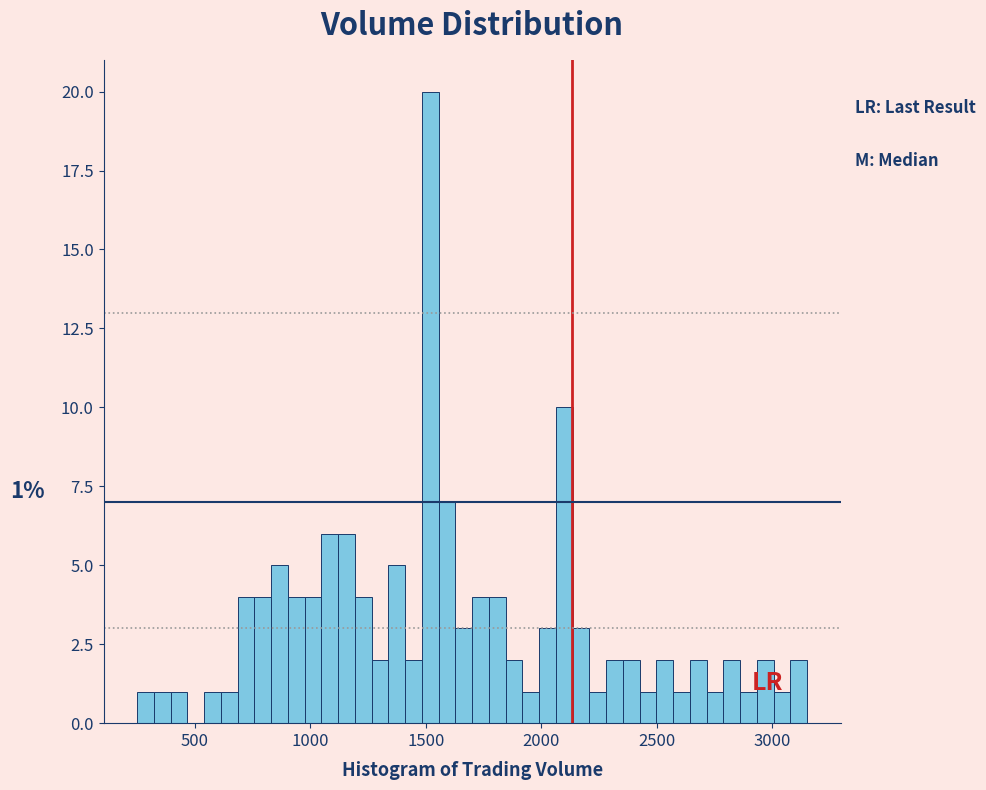

Around what value on the x-axis is the tallest bar? Give the approximate position of its centre, as read against the axis.

1500